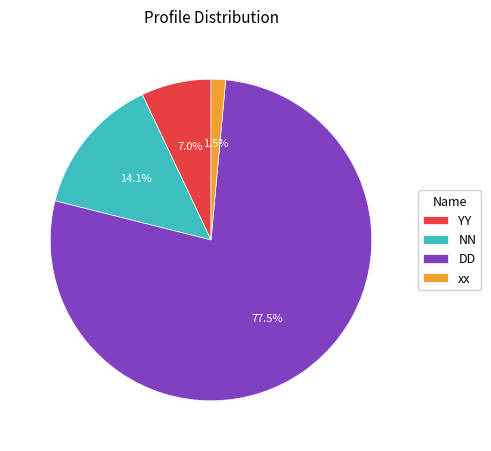

Is there any slice that represents more than half of the pie?

Yes